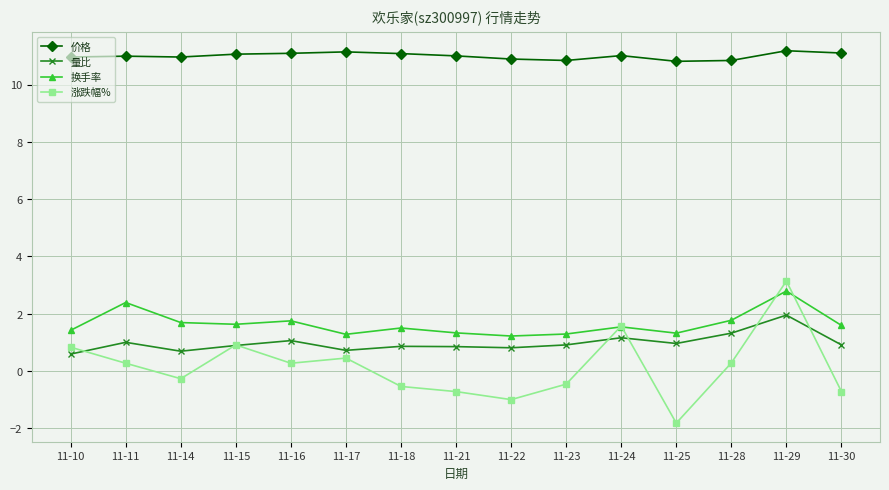

The 价格 series shows 4.1 at 11-30. True or false?

False